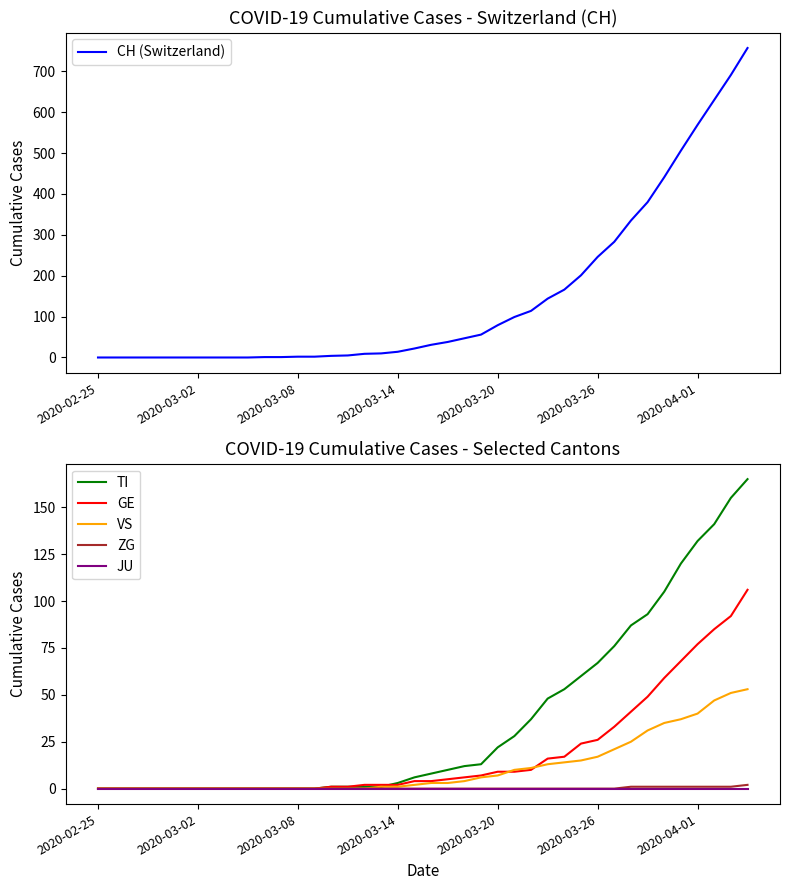

What is the highest value of the CH (Switzerland) series?

757